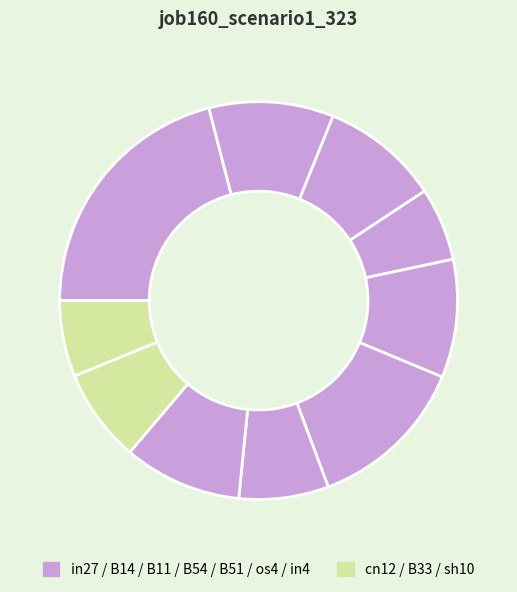

How many segments does this pie chart have?

10